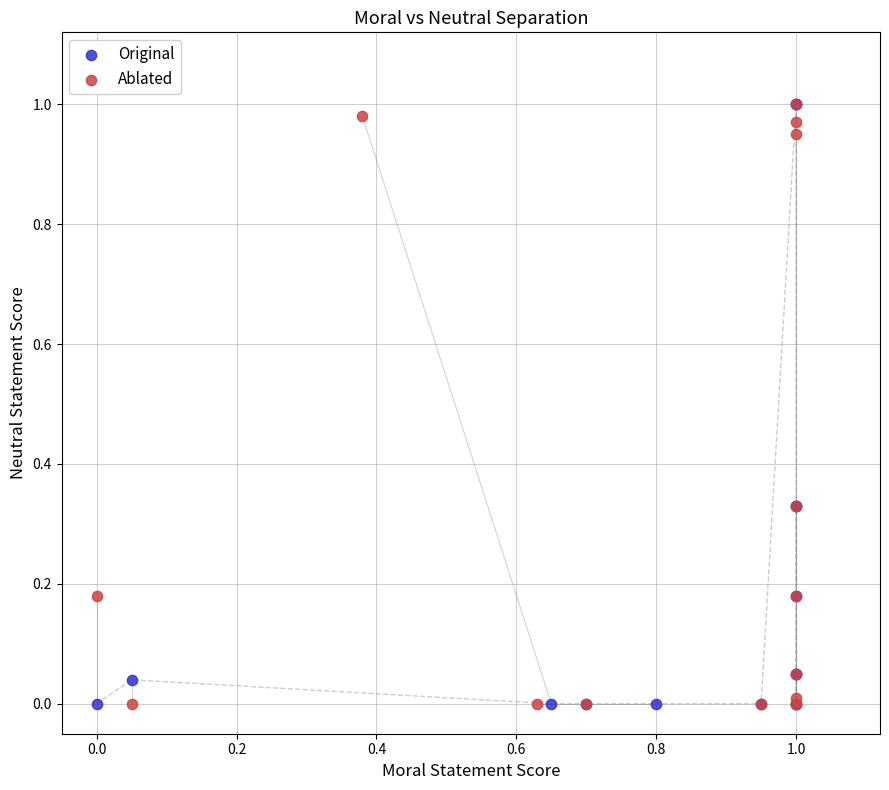

What are all the series names shown in the legend?

Original, Ablated